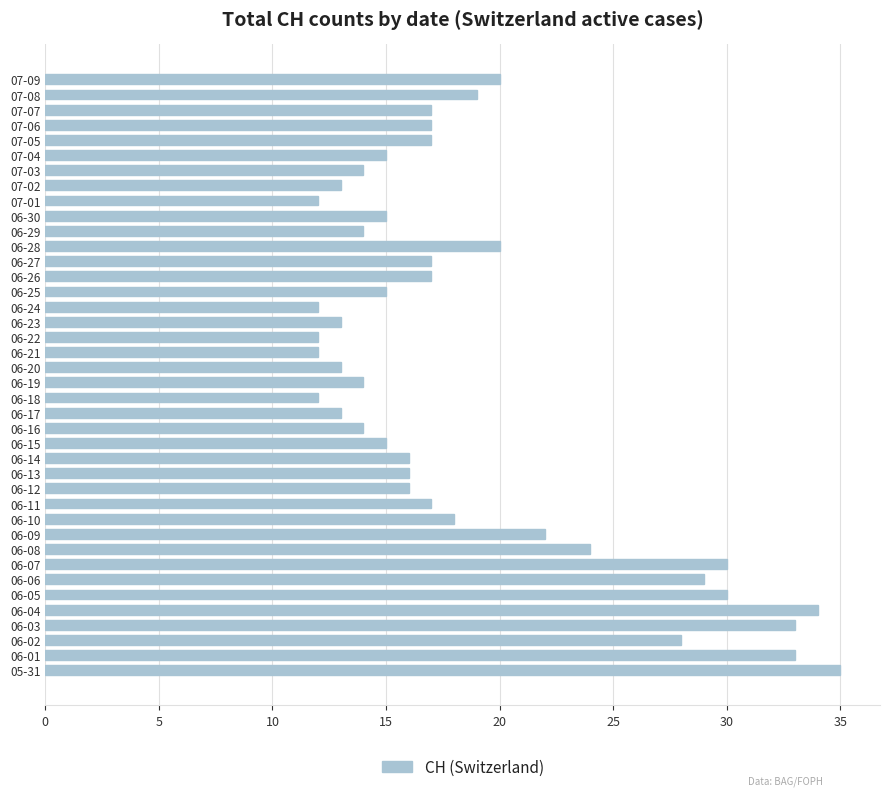

What is the difference between the maximum and minimum values?

23